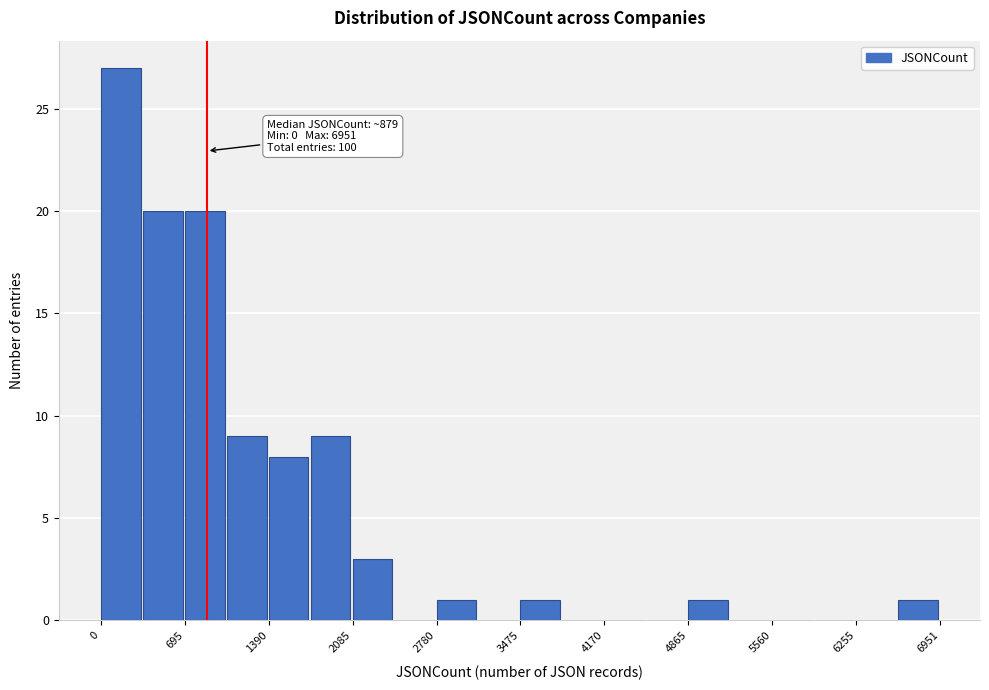

Read against the x-axis, roughly where is the centre of the tallest bar?

200